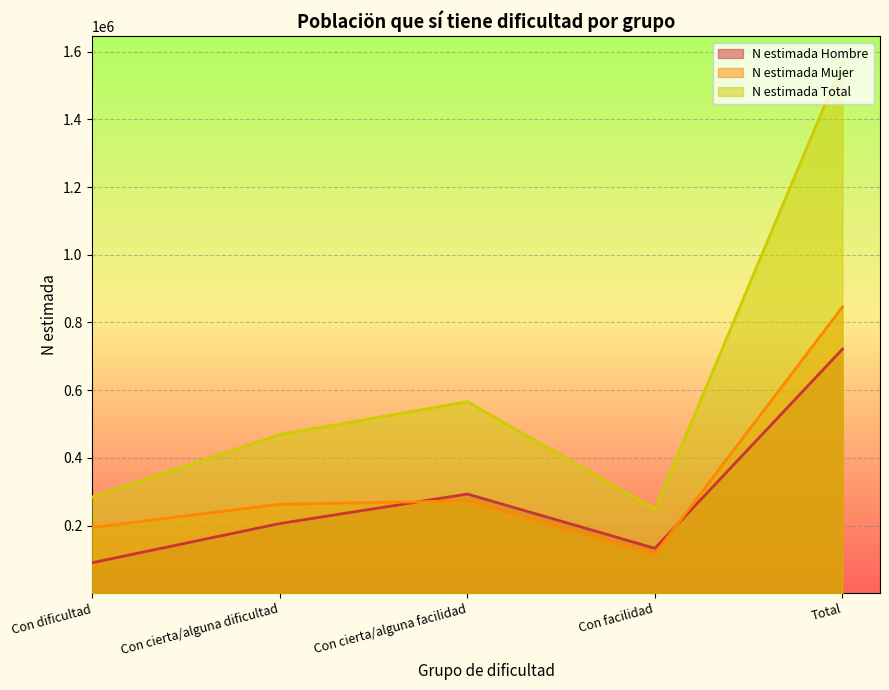

Reading left to right, transcribe all the data shown in this chart.

N estimada Hombre: Con dificultad=90047	Con cierta/alguna dificultad=205797	Con cierta/alguna facilidad=292981	Con facilidad=132571	Total=721395
N estimada Mujer: Con dificultad=194192	Con cierta/alguna dificultad=262691	Con cierta/alguna facilidad=272957	Con facilidad=116241	Total=846082
N estimada Total: Con dificultad=284239	Con cierta/alguna dificultad=468487	Con cierta/alguna facilidad=565938	Con facilidad=248812	Total=1567477